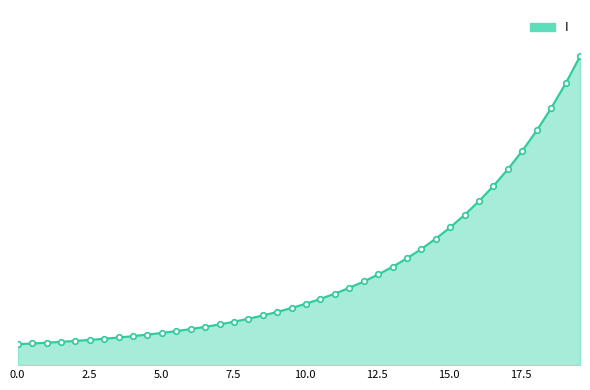

Rank the categories by value from highest to lowest.

19.565217391304348, 19.06354515050167, 18.561872909698998, 18.06020066889632, 17.558528428093645, 17.05685618729097, 16.555183946488295, 16.05351170568562, 15.551839464882944, 15.050167224080267, 14.548494983277592, 14.046822742474916, 13.545150501672241, 13.043478260869565, 12.54180602006689, 12.040133779264213, 11.538461538461538, 11.036789297658864, 10.535117056856187, 10.033444816053512, 9.531772575250836, 9.03010033444816, 8.528428093645484, 8.02675585284281, 7.525083612040134, 7.023411371237458, 6.521739130434782, 6.020066889632107, 5.518394648829432, 5.016722408026756, 4.51505016722408, 4.013377926421405, 3.511705685618729, 3.0100334448160533, 2.508361204013378, 2.0066889632107023, 1.5050167224080266, 1.0033444816053512, 0.5016722408026756, 0.0